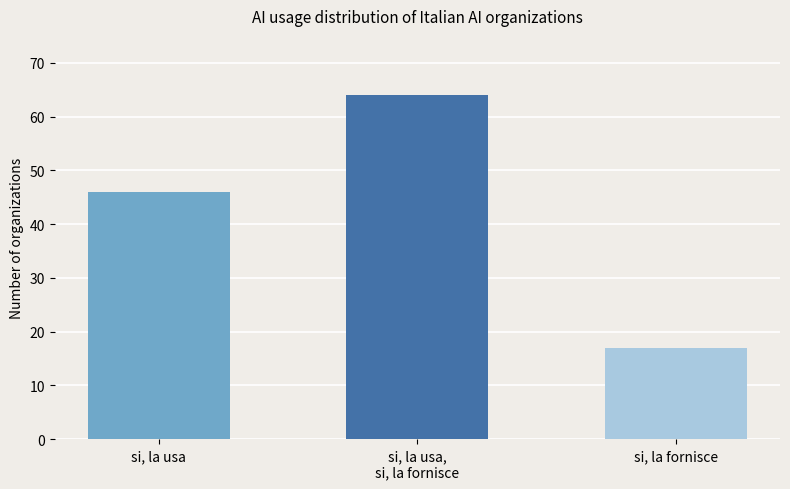

Is it true that the value at si, la usa,
si, la fornisce is 28?

False